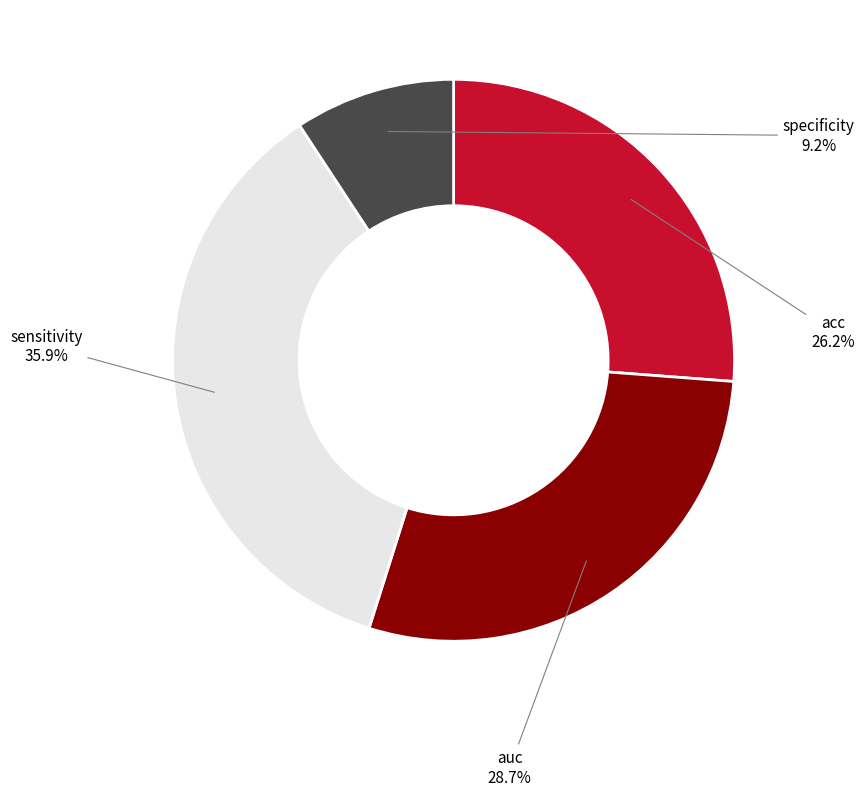

To the nearest percent, what is the difference between the acc and specificity slice percentages?

17%